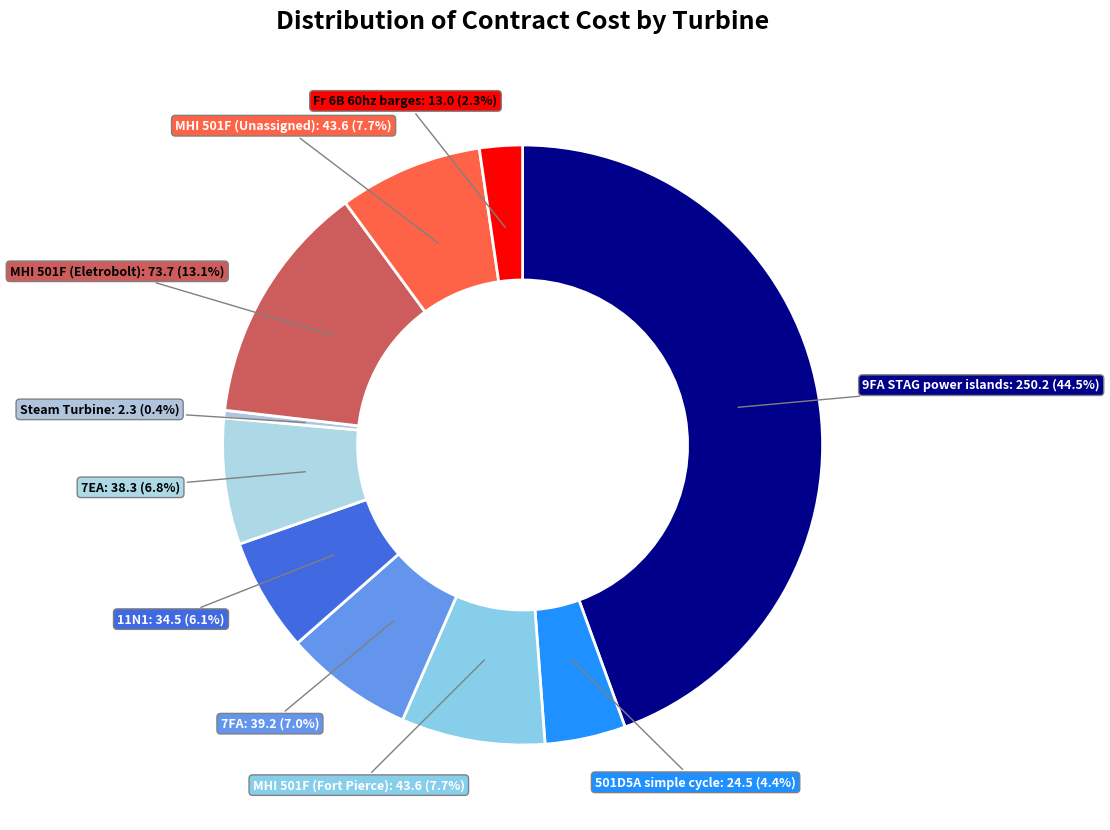

How many segments does this pie chart have?

10